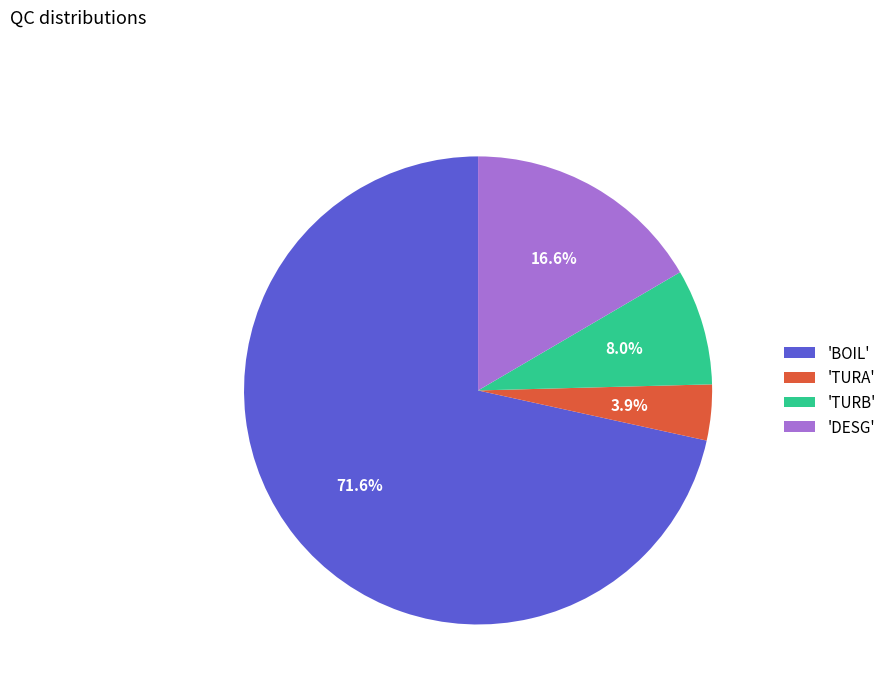

Which slice is the smallest?

'TURA'